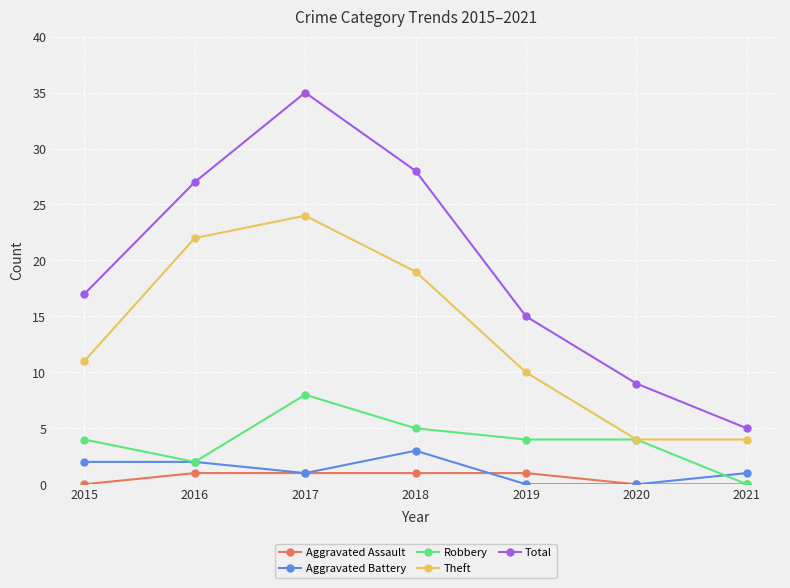

Reading right to left, what are all the values shown in this chart?

Aggravated Assault: 0	0	1	1	1	1	0
Aggravated Battery: 1	0	0	3	1	2	2
Robbery: 0	4	4	5	8	2	4
Theft: 4	4	10	19	24	22	11
Total: 5	9	15	28	35	27	17